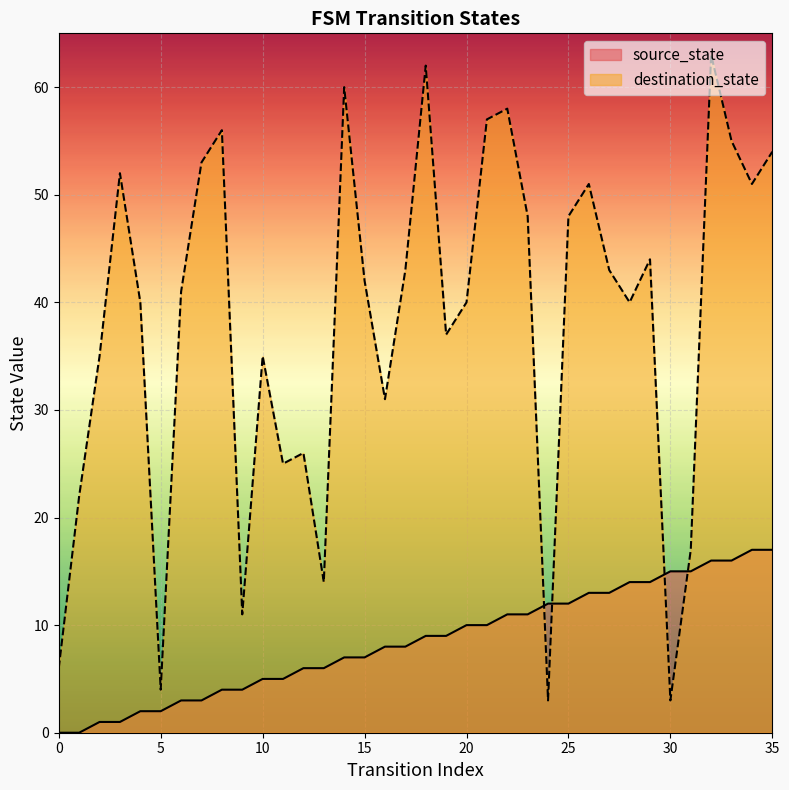

What is the difference between the maximum and minimum values in the destination_state series?

60